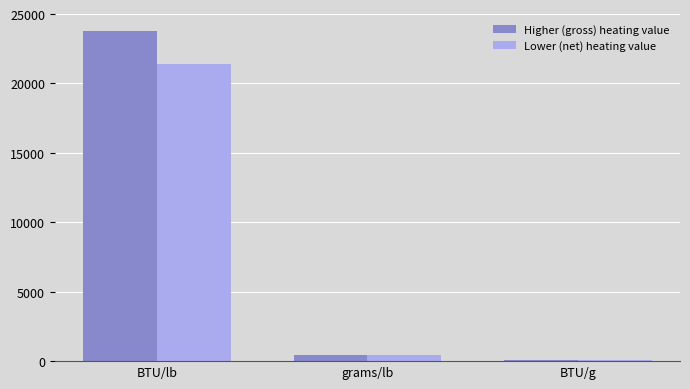

At which category is the sum across all series the highest?

BTU/lb